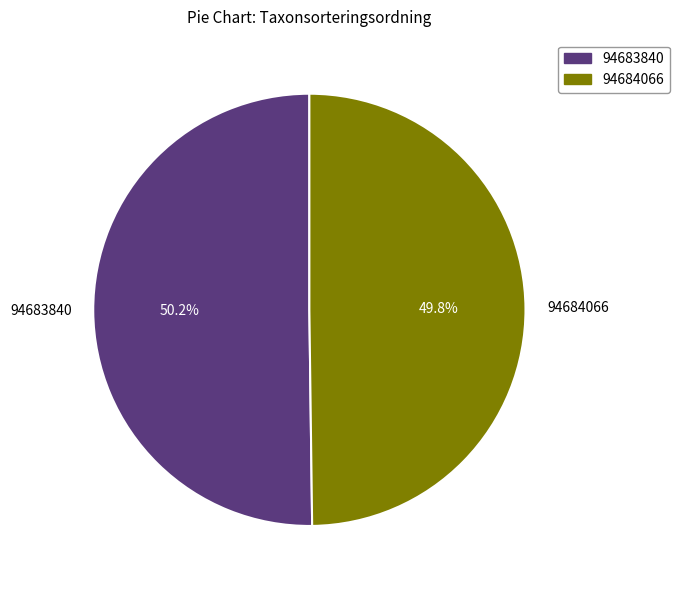

What percentage is NOT represented by 94684066?

50.2%